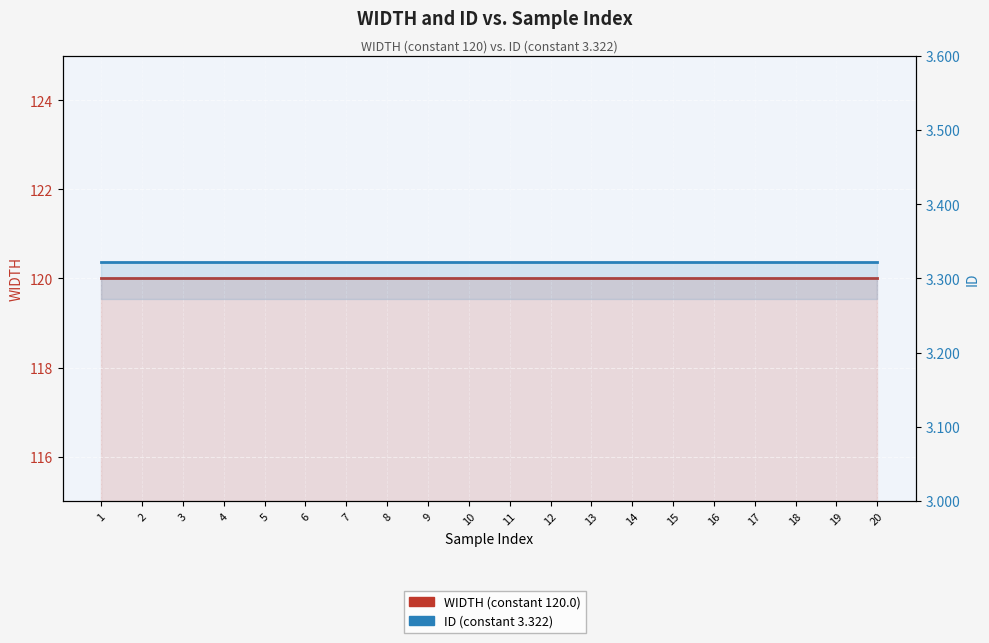

Where is WIDTH (120.0) nearest to the value 120?

1